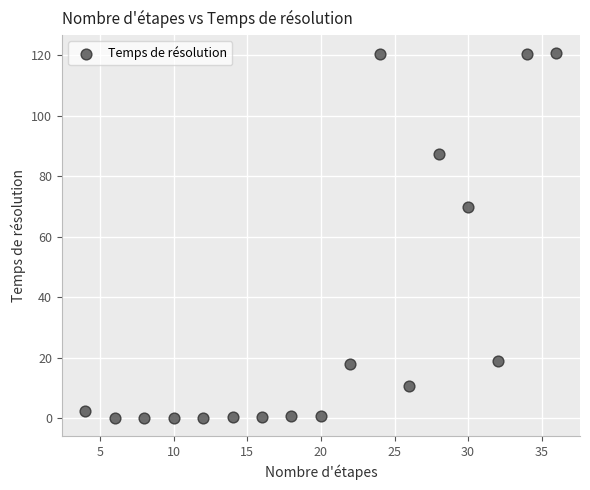

What is the range of X values (max minus min)?

32.0